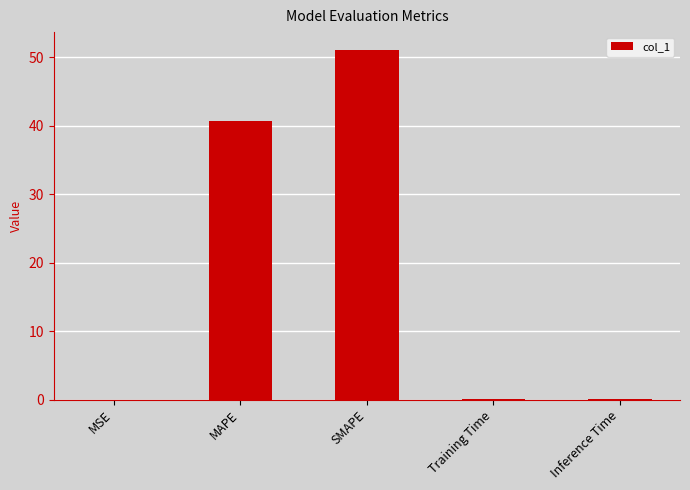

What is the sum of the values at SMAPE and MSE?

51.1